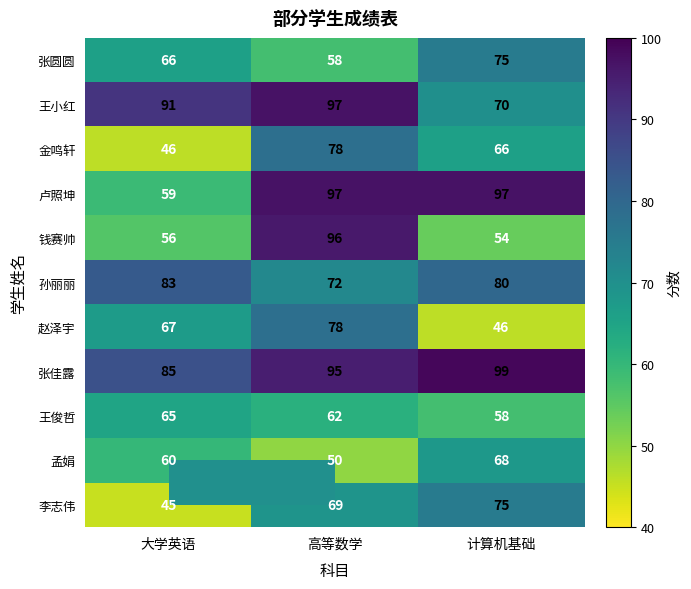

Which series has the widest spread of values?

钱赛帅